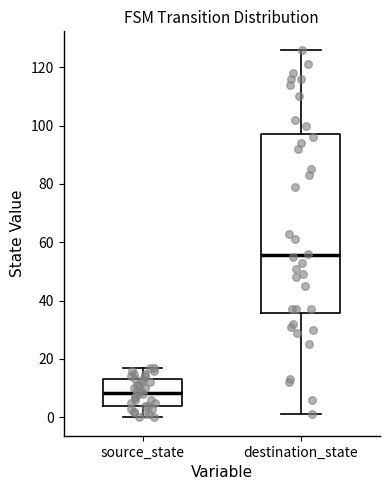

Reading left to right, read every box against the y-axis: the position of its median line, the range the box covers, and the ends of its whiskers. The values are not printed on the chart, so give them approximately, as read against the axis.

source_state: median 8, box 4 to 14, whiskers 0 to 18
destination_state: median 56, box 36 to 98, whiskers 2 to 126